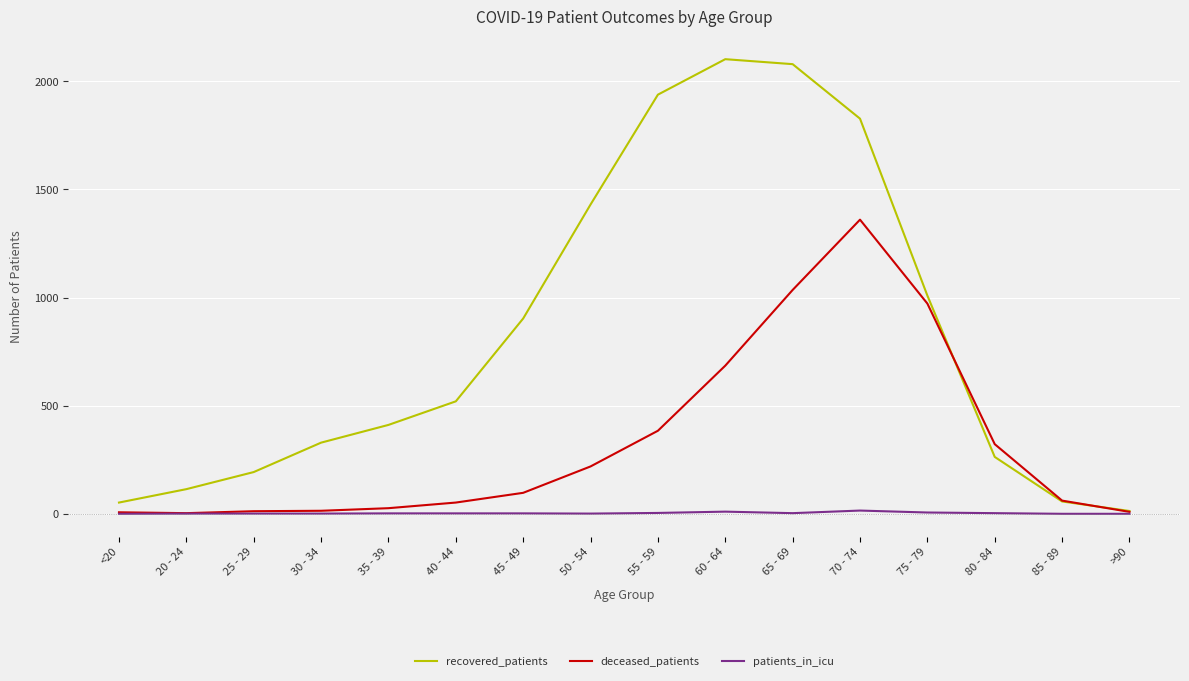

What is the total value across all series at 35 - 39?

439